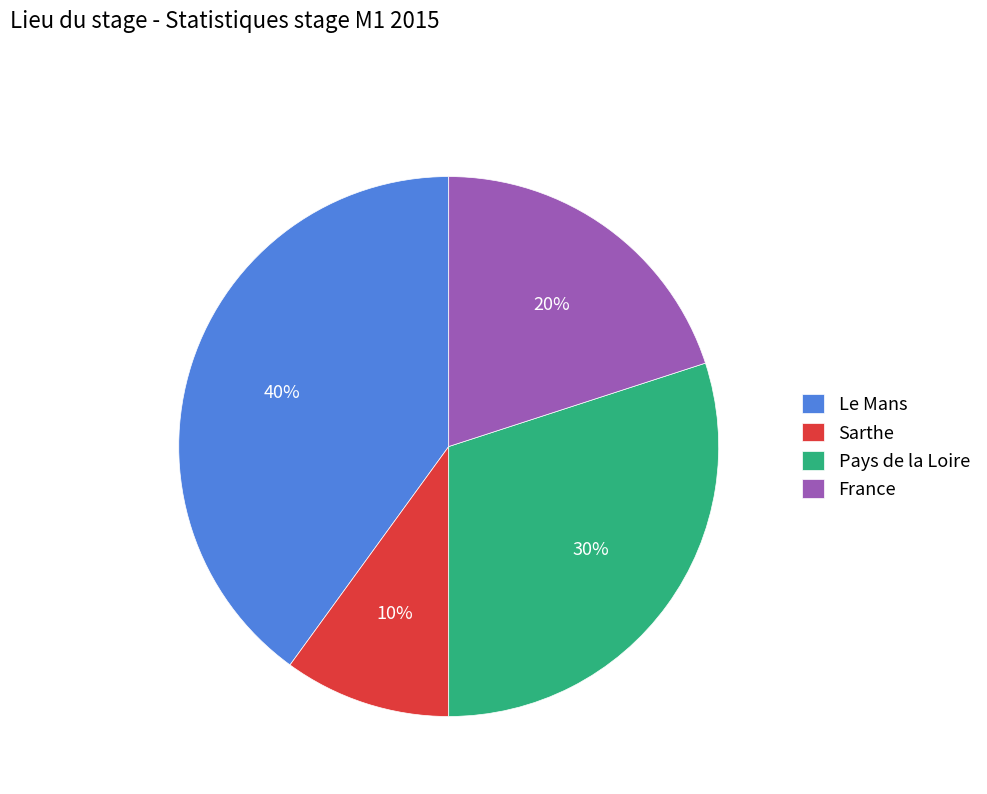

Which has a higher value, Pays de la Loire or France?

Pays de la Loire